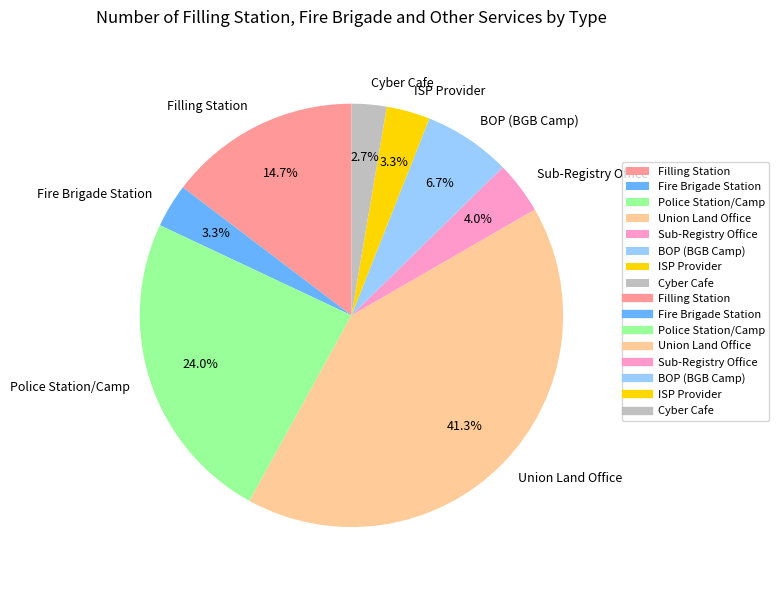

To the nearest percent, what is the difference between the BOP (BGB Camp) and Fire Brigade Station slice percentages?

3%